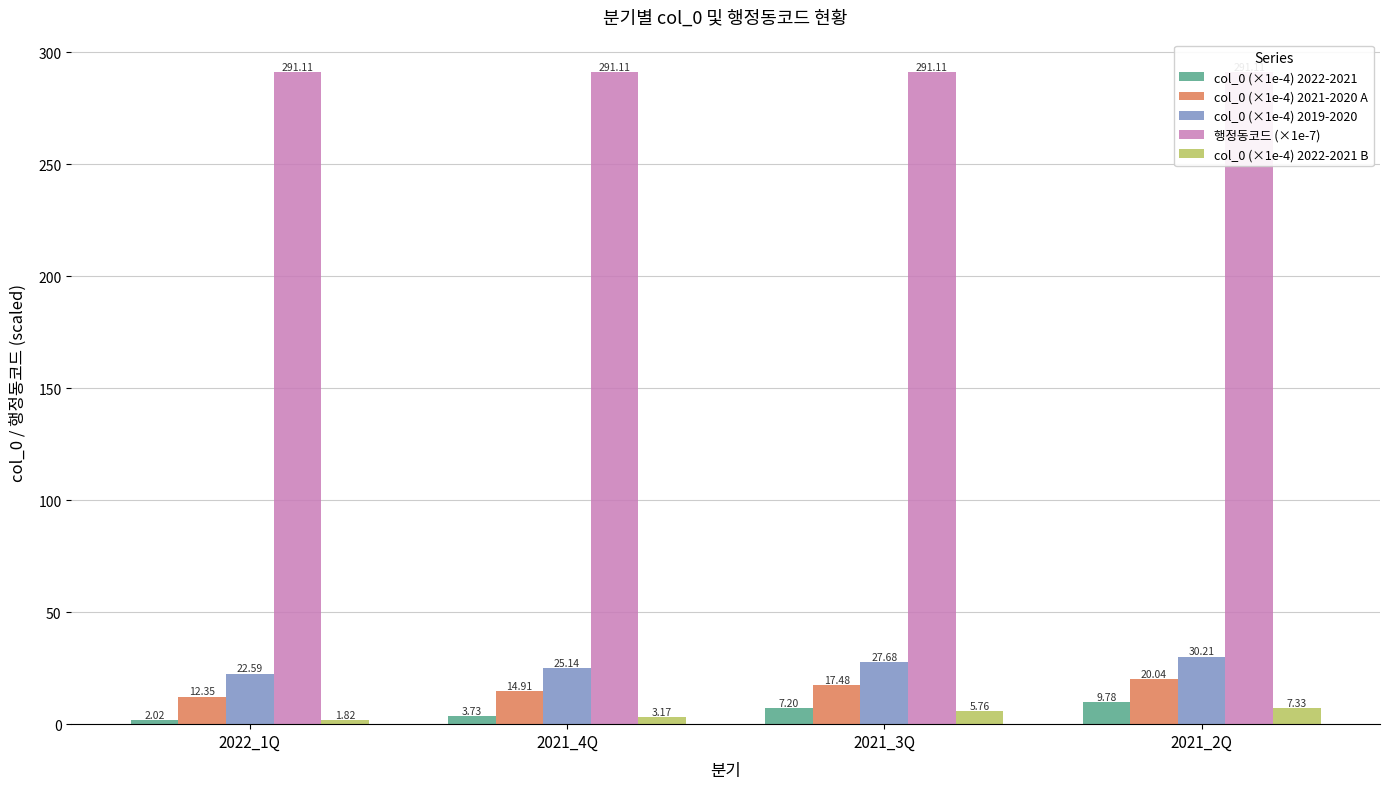

Which label corresponds to the smallest value in the chart?

2022_1Q